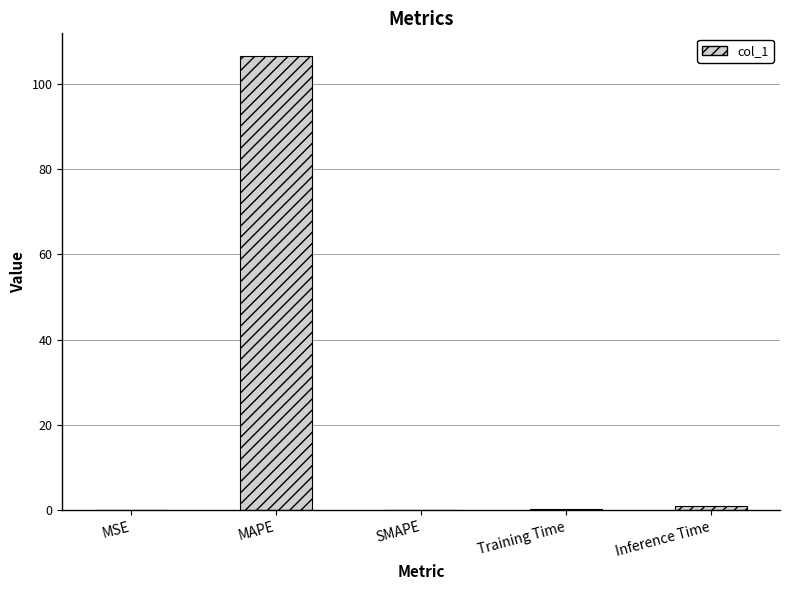

Which label corresponds to the largest value in the chart?

MAPE